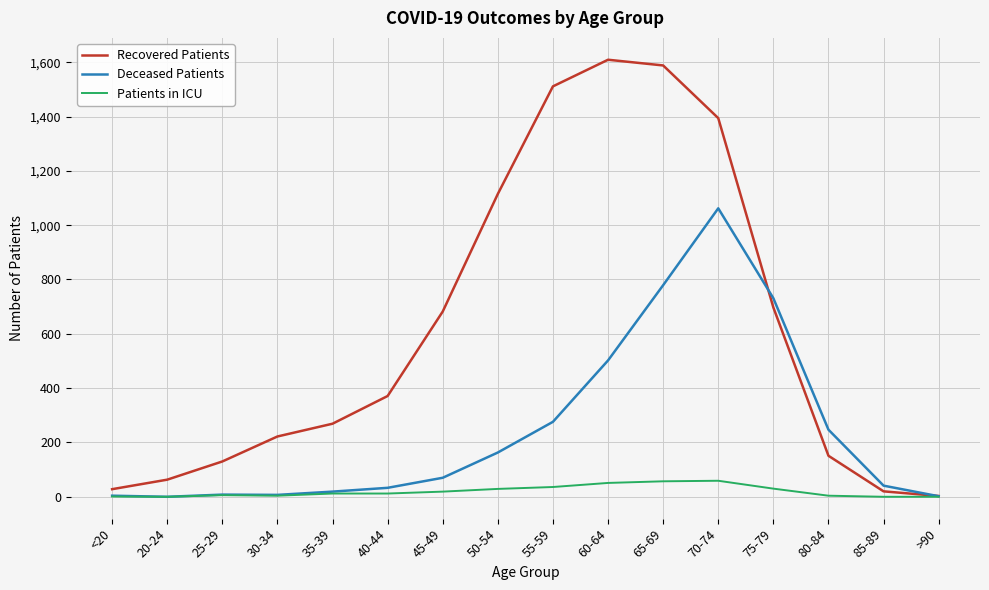

At which label is Deceased Patients closest to 531?

60-64